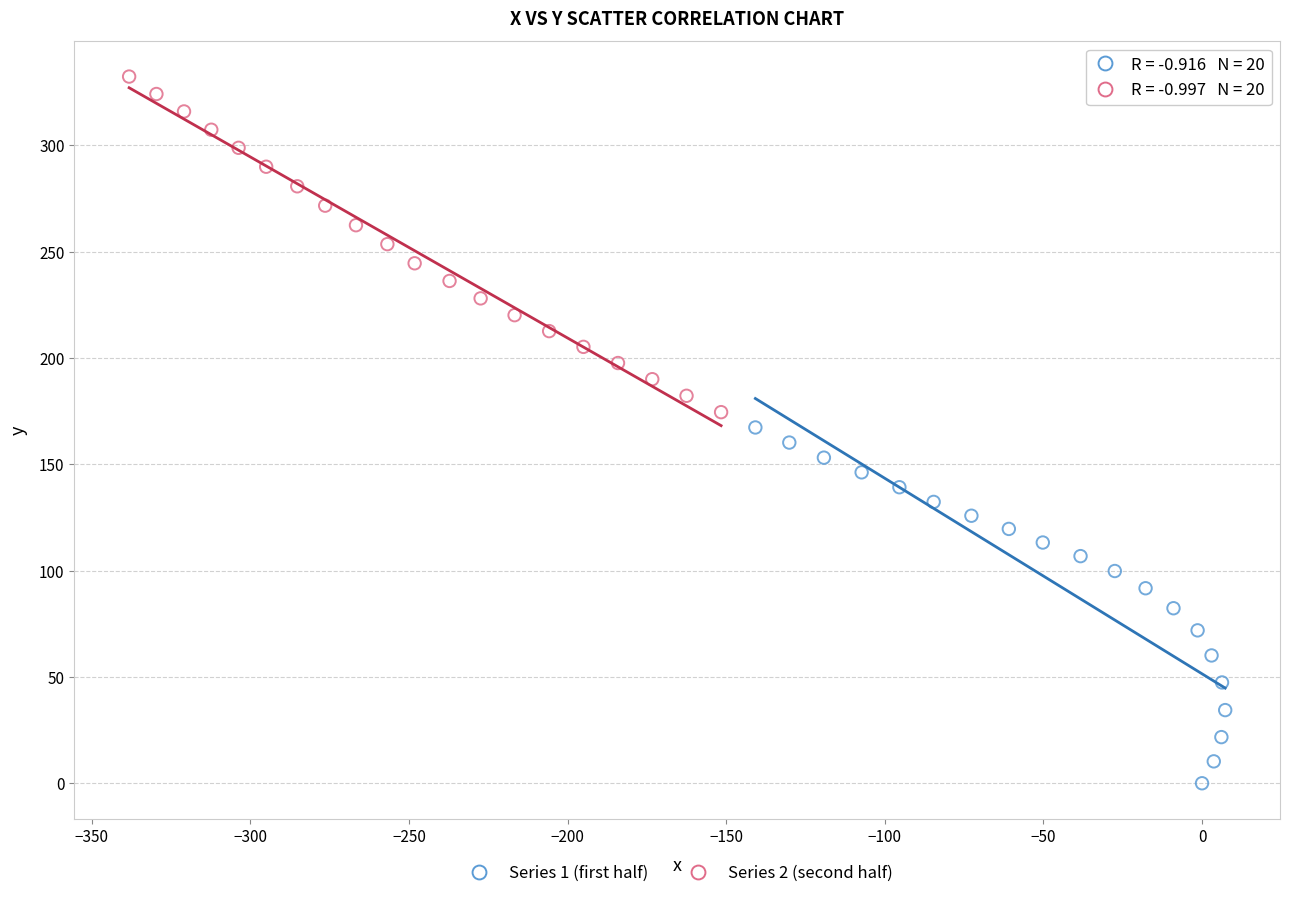

Which series reaches the minimum Y coordinate?

Series 1 (first half)